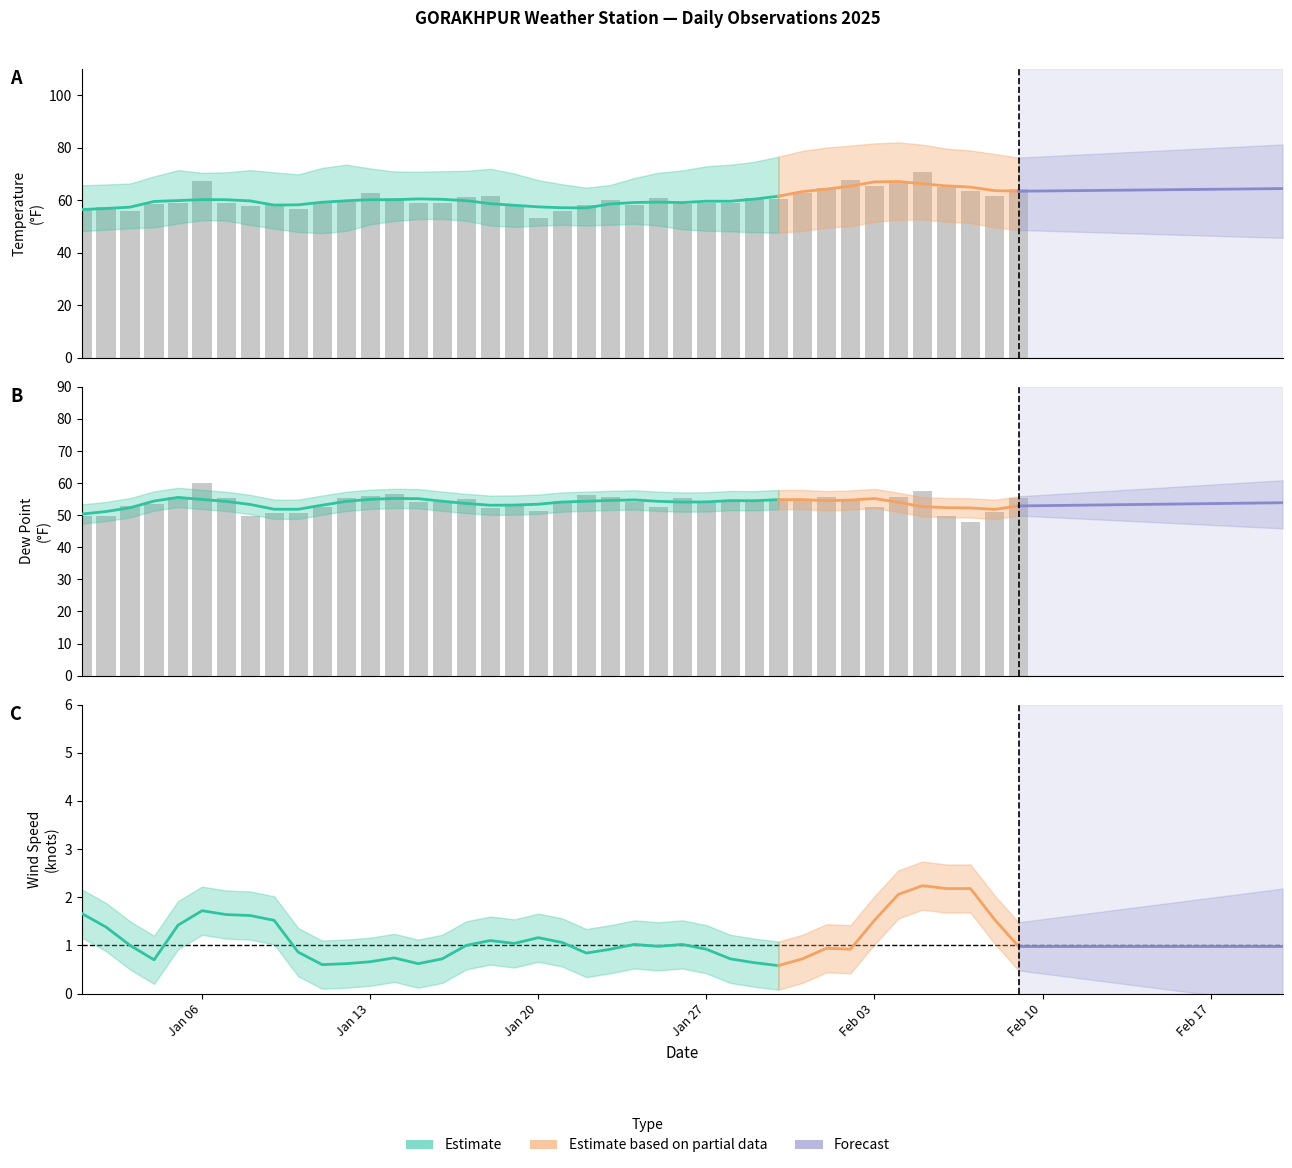

The value of TEMP at 2025-01-13 is 93.4. True or false?

False